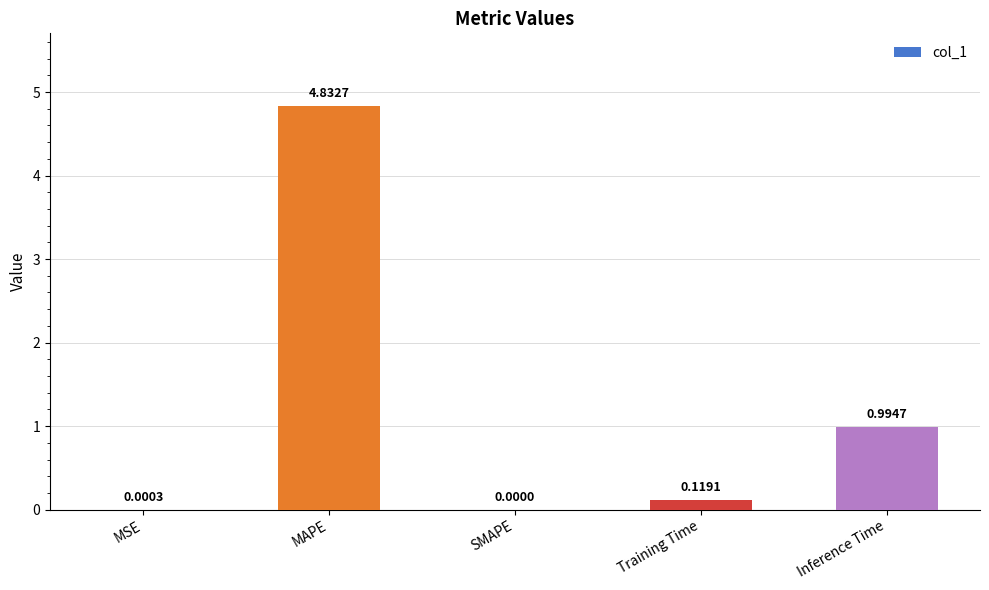

Between Inference Time and SMAPE, which is larger?

Inference Time